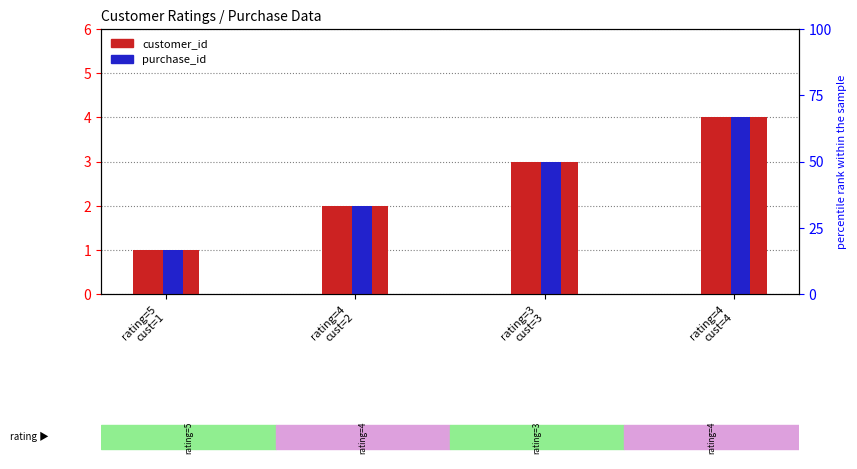

How many distinct data groups are displayed?

2